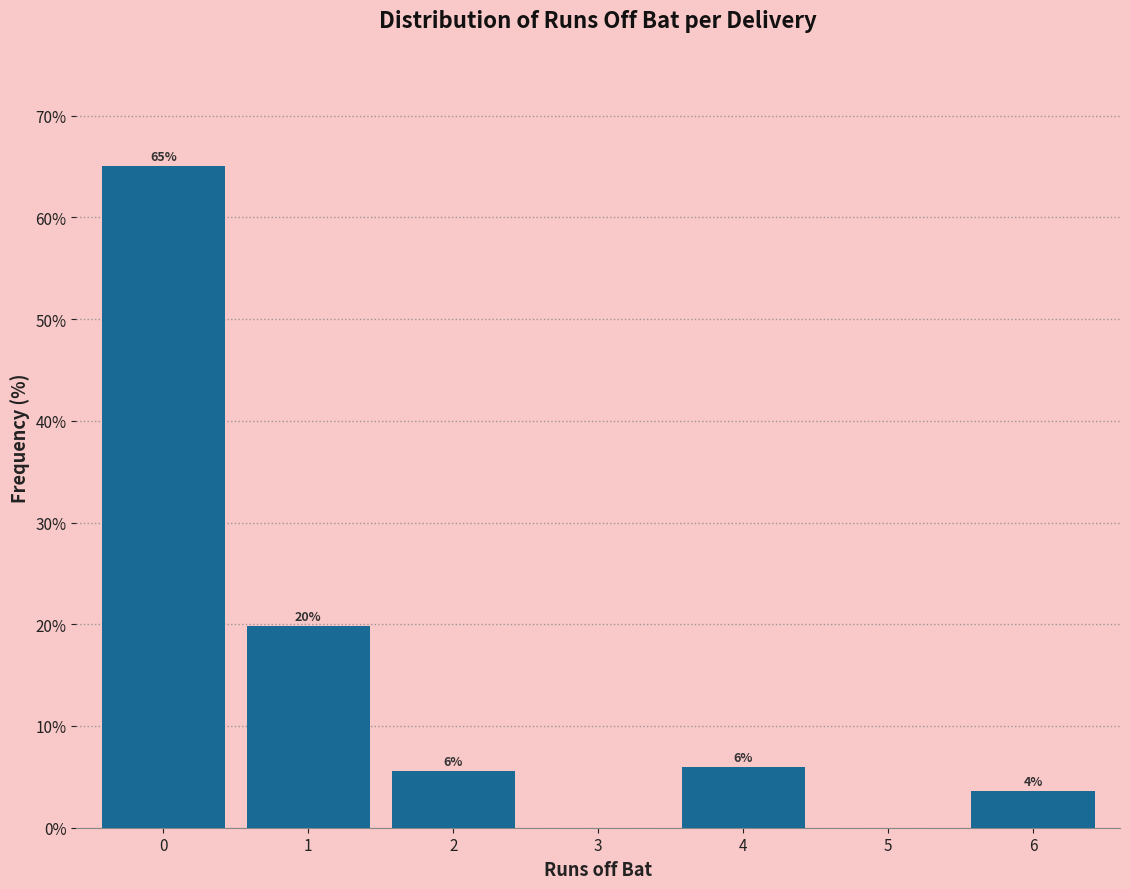

Is it true that the value at 0 is 65.1?

True